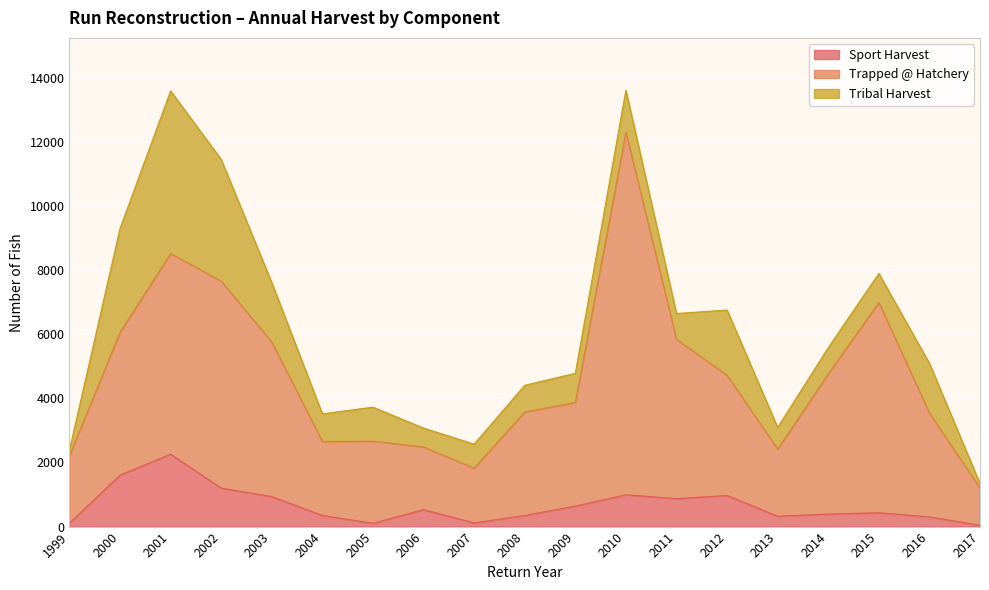

At how many categories does at least one series exceed 6725?

4